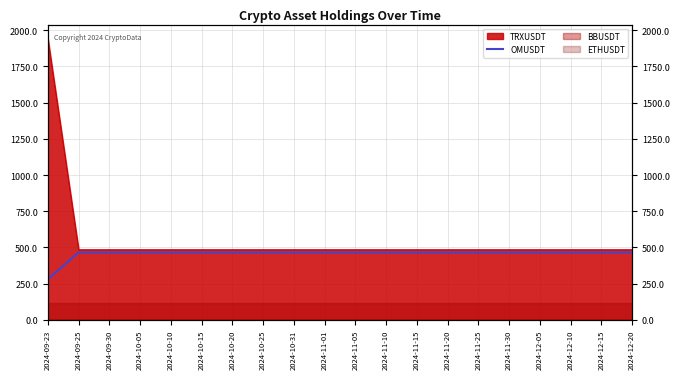

How many lines are shown in the chart?

1